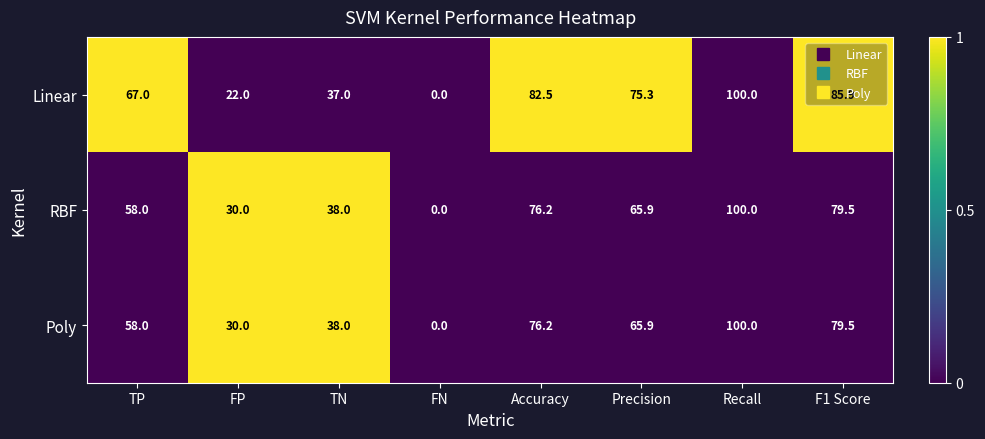

Between TP and Precision, which series saw the biggest shift?

Linear